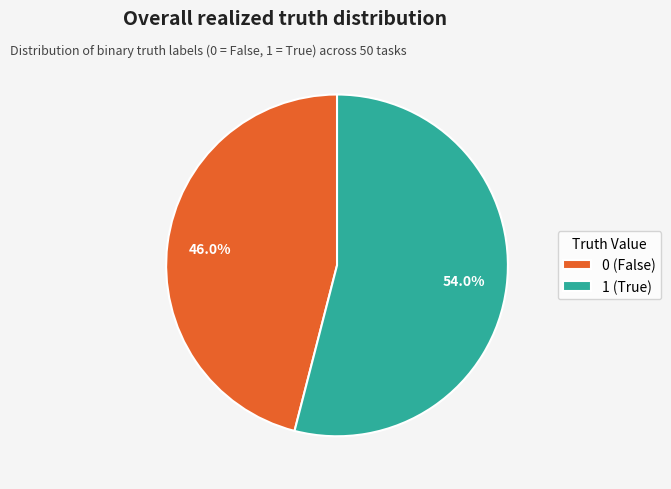

Count the number of slices in the pie.

2